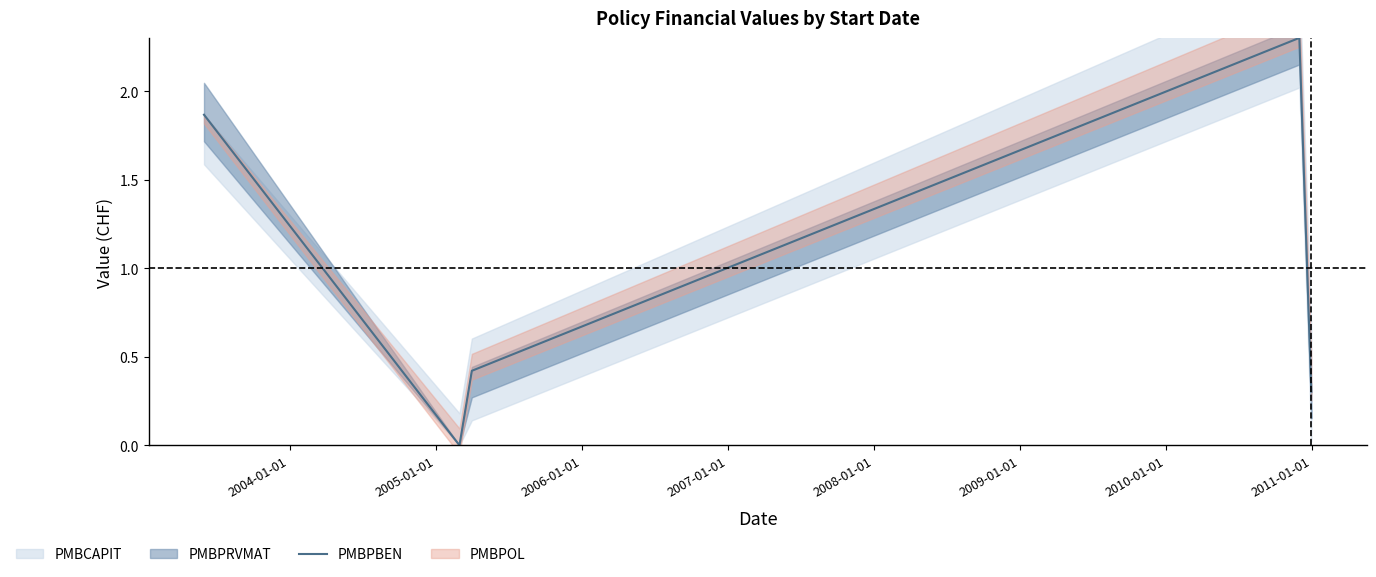

The chart shows a value of 0.5 at 2007-01-01. True or false?

False